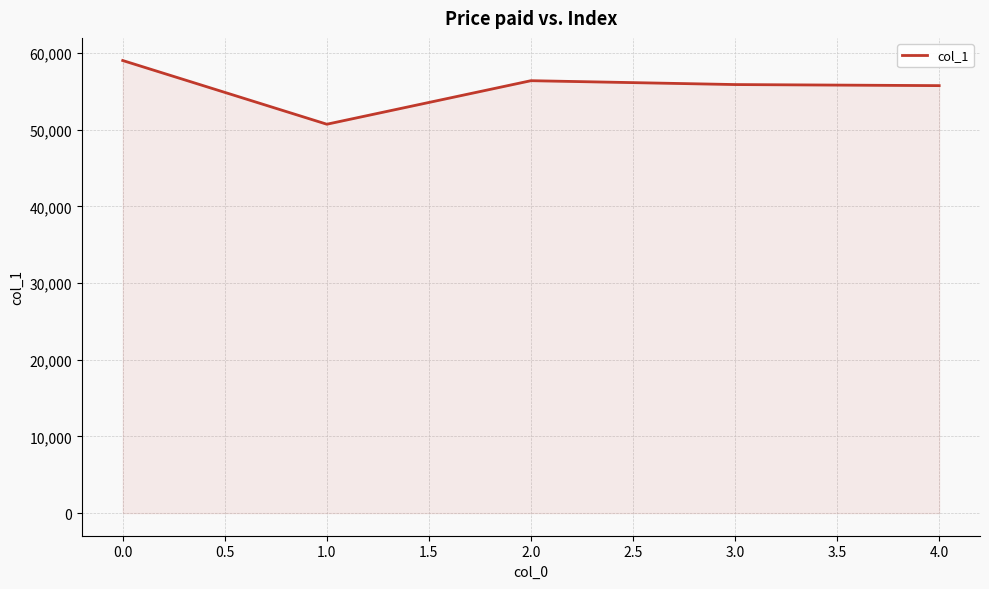

How many distinct data groups are displayed?

1